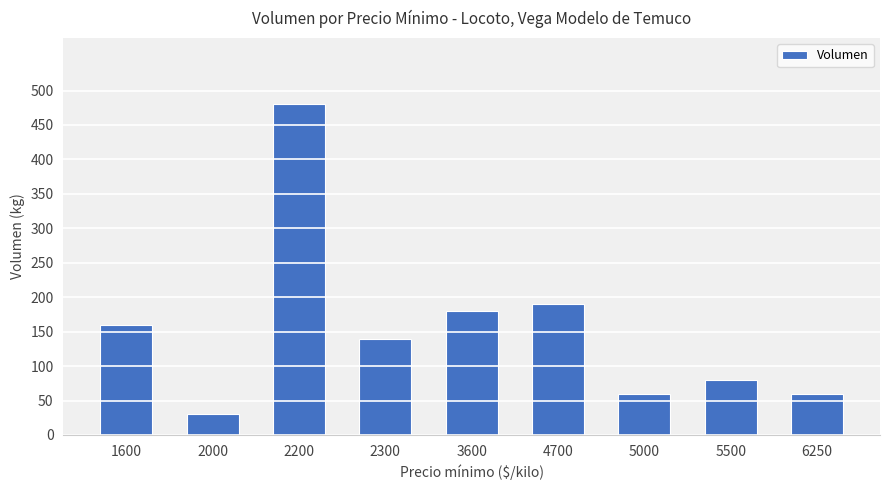

The value at 2200 is 480. True or false?

True